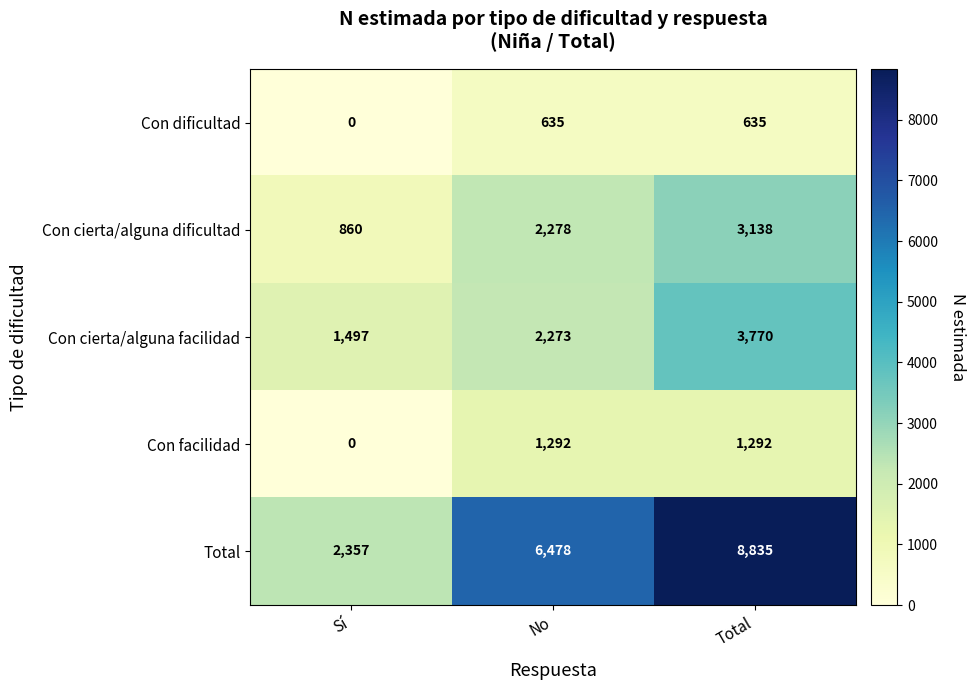

How many distinct data groups are displayed?

5